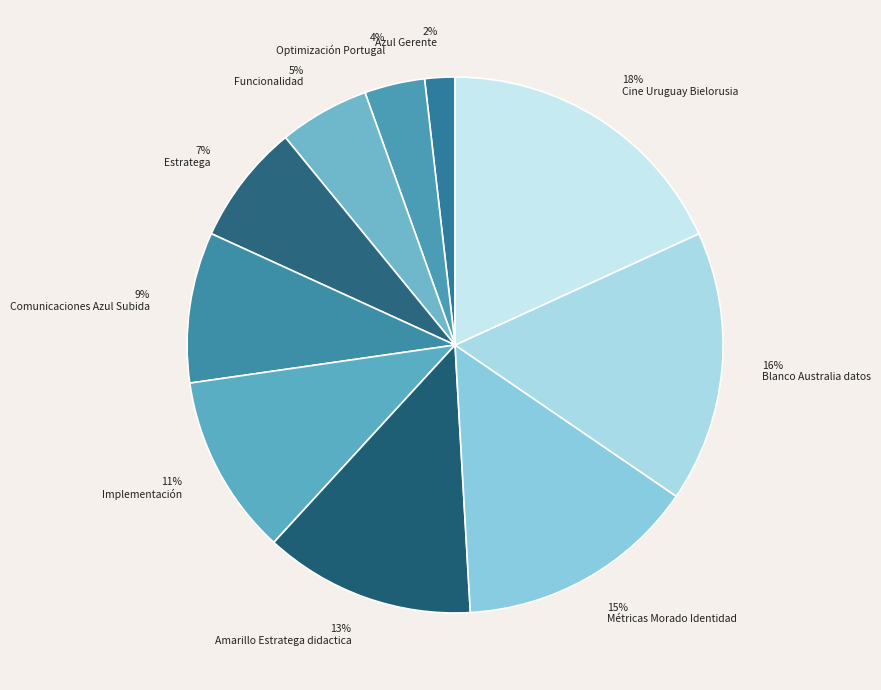

To the nearest percent, what percentage of the pie is Funcionalidad?

5%